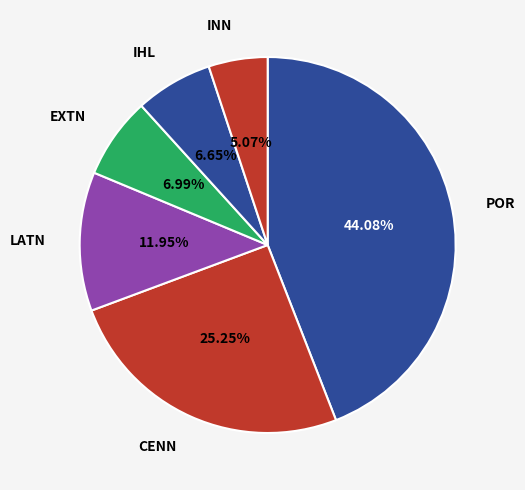

Does LATN account for over 50% of the chart?

No